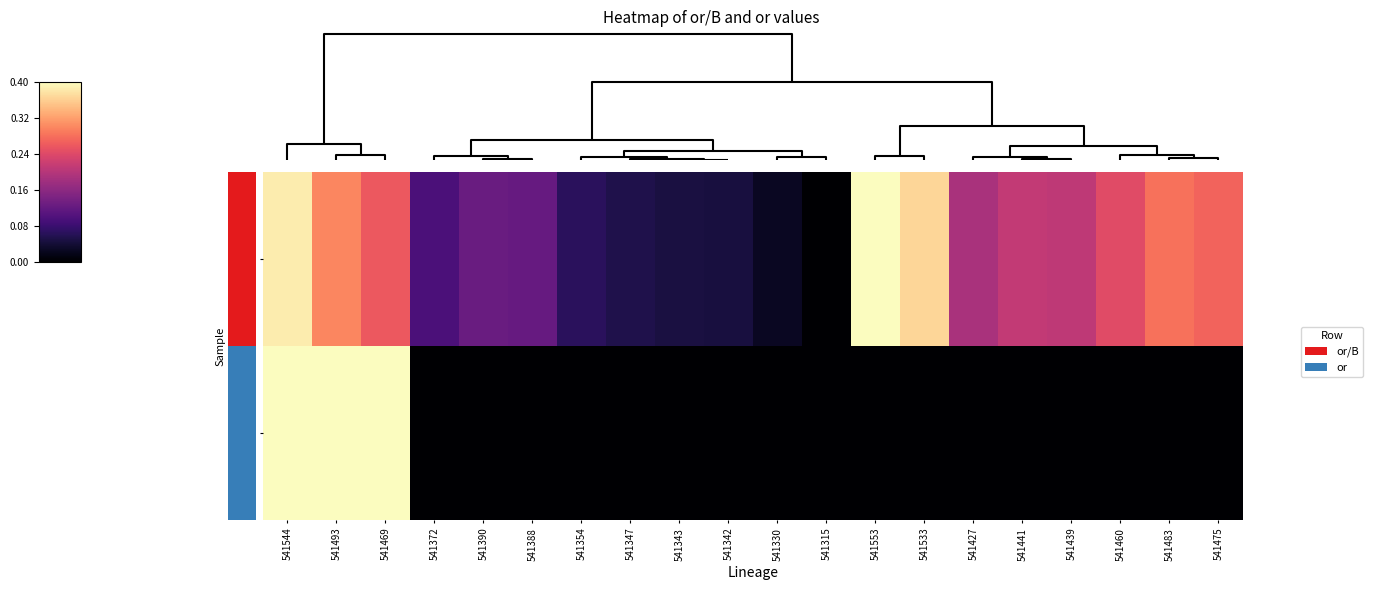

Which category has the highest value across all series?

541553